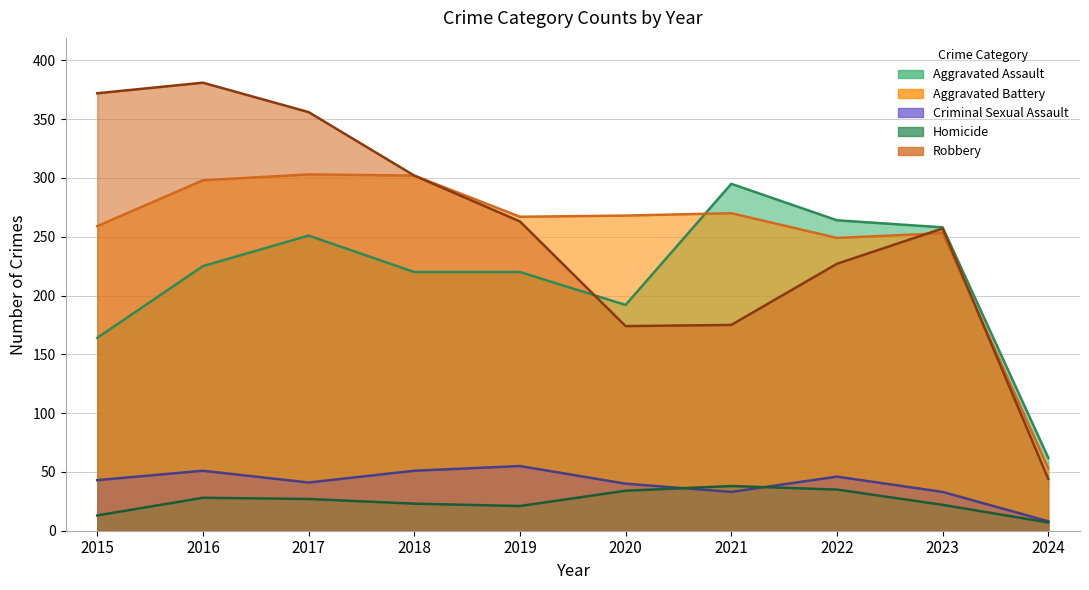

At which category is the sum across all series the highest?

2016